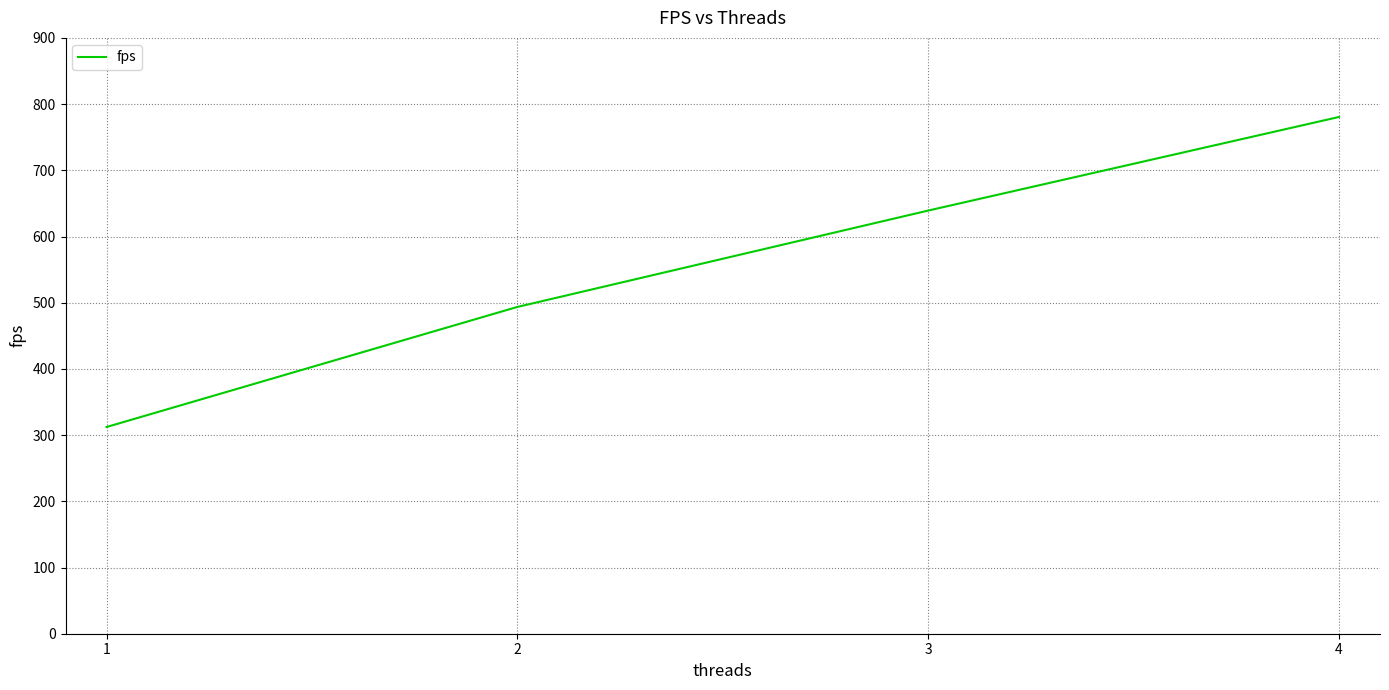

Approximately how many times larger is the value at 2 compared to 1?

1.6